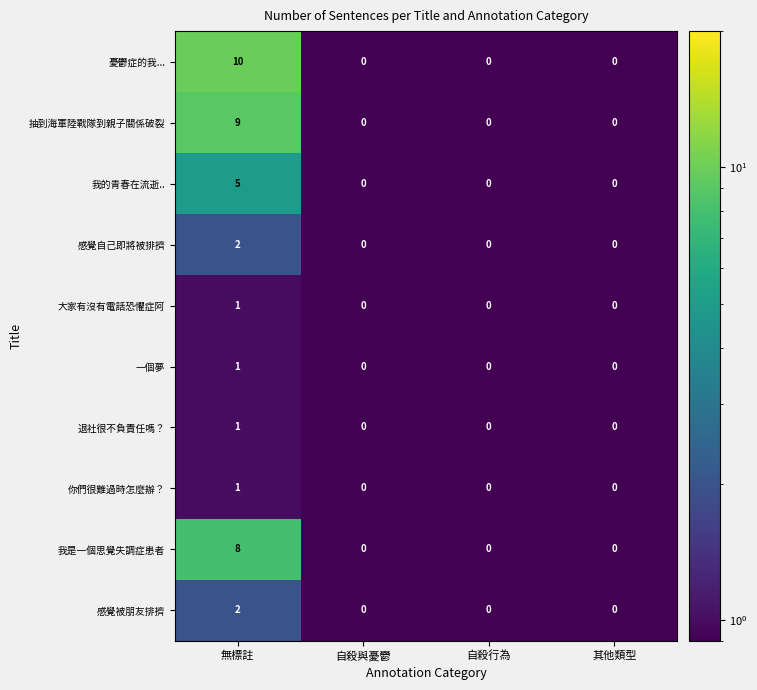

Which series has the largest total across all categories?

憂鬱症的我...